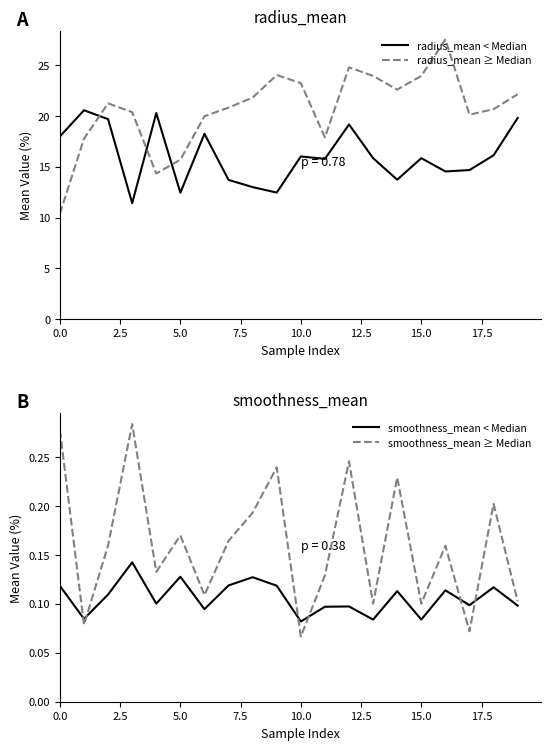

Does the chart display data point markers on the line(s)?

No